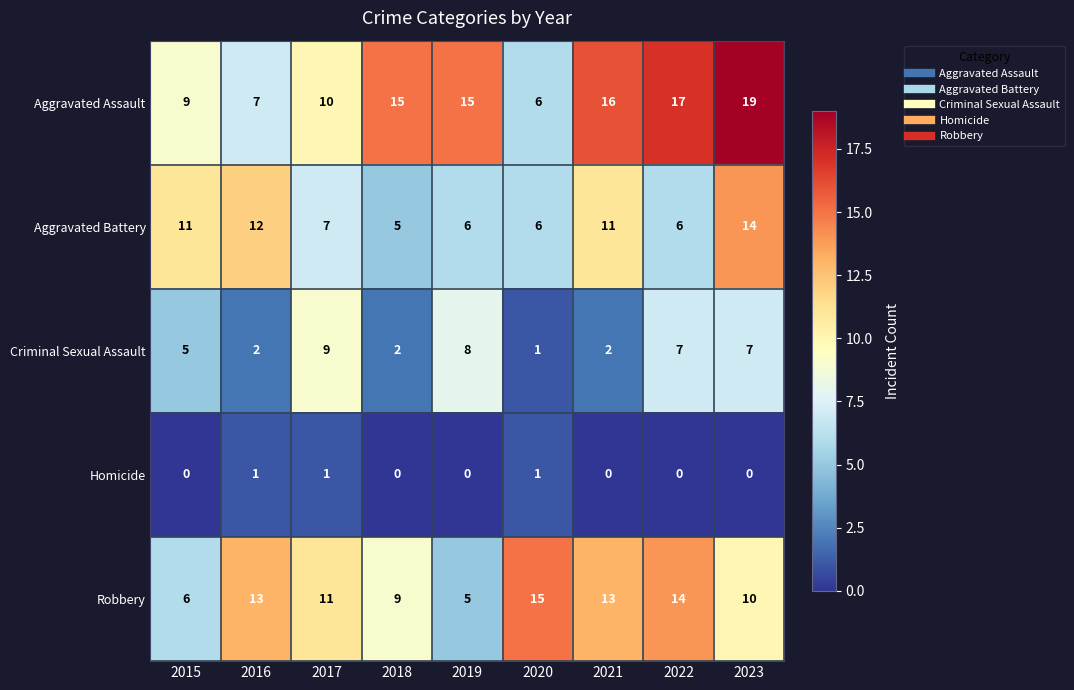

Which series has the largest range (max minus min)?

Aggravated Assault